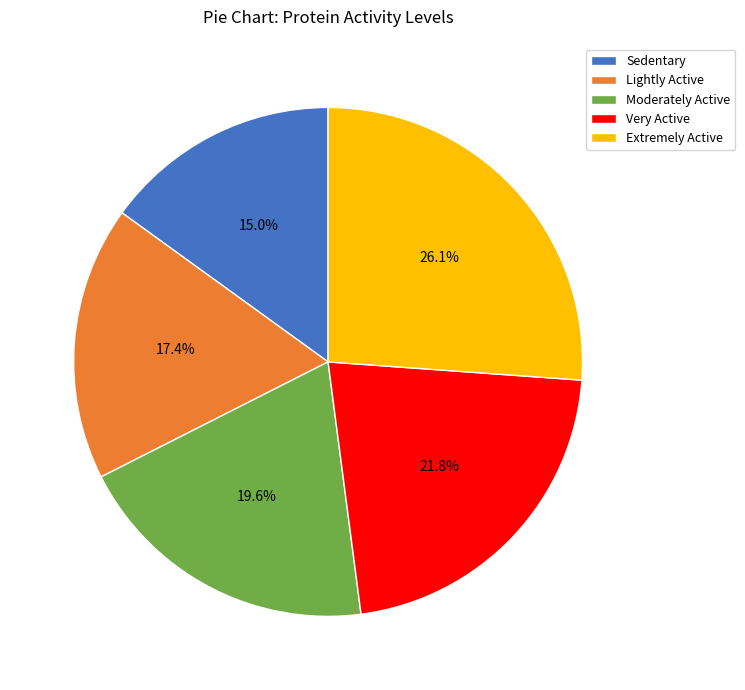

Between Moderately Active and Extremely Active, which is larger?

Extremely Active